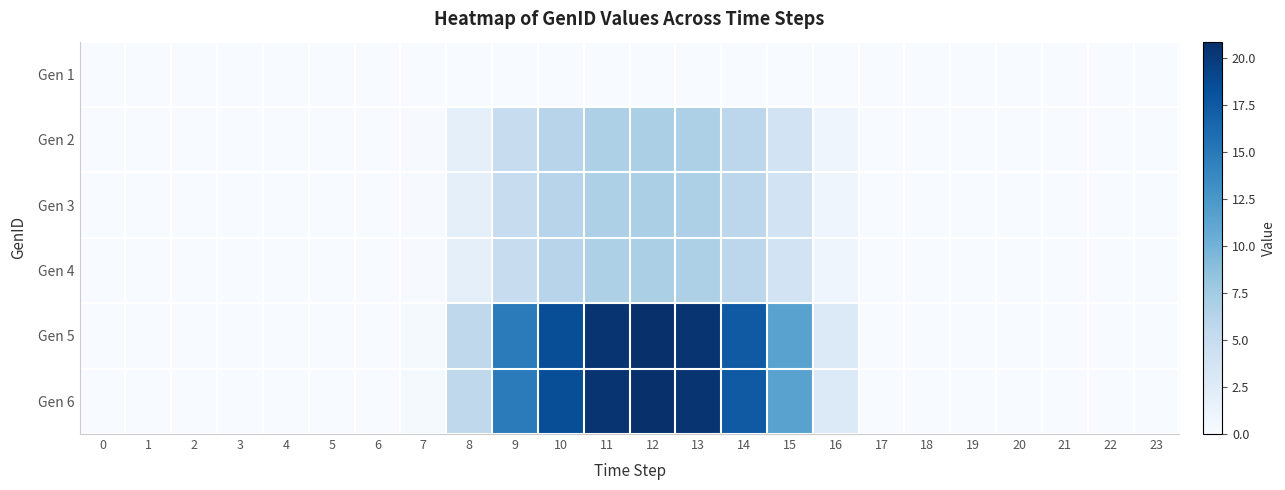

Reading left to right, list all the values displayed in this chart.

Gen 1: 0=0.0	1=0.0	2=0.0	3=0.0	4=0.0	5=0.0	6=0.0	7=0.0	8=0.0	9=0.0	10=0.0	11=0.0	12=0.0	13=0.0	14=0.0	15=0.0	16=0.0	17=0.0	18=0.0	19=0.0	20=0.0	21=0.0	22=0.0	23=0.0
Gen 2: 0=0.0	1=0.0	2=0.0	3=0.0	4=0.0	5=0.0	6=0.0	7=0.1	8=1.9	9=4.9	10=6.2	11=6.8	12=7.0	13=6.8	14=5.8	15=3.9	16=0.9	17=0.0	18=0.0	19=0.0	20=0.0	21=0.0	22=0.0	23=0.0
Gen 3: 0=0.0	1=0.0	2=0.0	3=0.0	4=0.0	5=0.0	6=0.0	7=0.1	8=1.9	9=4.9	10=6.2	11=6.8	12=7.0	13=6.8	14=5.8	15=3.9	16=0.9	17=0.0	18=0.0	19=0.0	20=0.0	21=0.0	22=0.0	23=0.0
Gen 4: 0=0.0	1=0.0	2=0.0	3=0.0	4=0.0	5=0.0	6=0.0	7=0.1	8=1.9	9=4.9	10=6.2	11=6.8	12=7.0	13=6.8	14=5.8	15=3.9	16=0.9	17=0.0	18=0.0	19=0.0	20=0.0	21=0.0	22=0.0	23=0.0
Gen 5: 0=0.0	1=0.0	2=0.0	3=0.0	4=0.0	5=0.0	6=0.0	7=0.3	8=5.7	9=14.8	10=18.5	11=20.5	12=20.9	13=20.5	14=17.5	15=11.6	16=2.8	17=0.0	18=0.0	19=0.0	20=0.0	21=0.0	22=0.0	23=0.0
Gen 6: 0=0.0	1=0.0	2=0.0	3=0.0	4=0.0	5=0.0	6=0.0	7=0.3	8=5.7	9=14.8	10=18.5	11=20.5	12=20.9	13=20.5	14=17.5	15=11.6	16=2.8	17=0.0	18=0.0	19=0.0	20=0.0	21=0.0	22=0.0	23=0.0